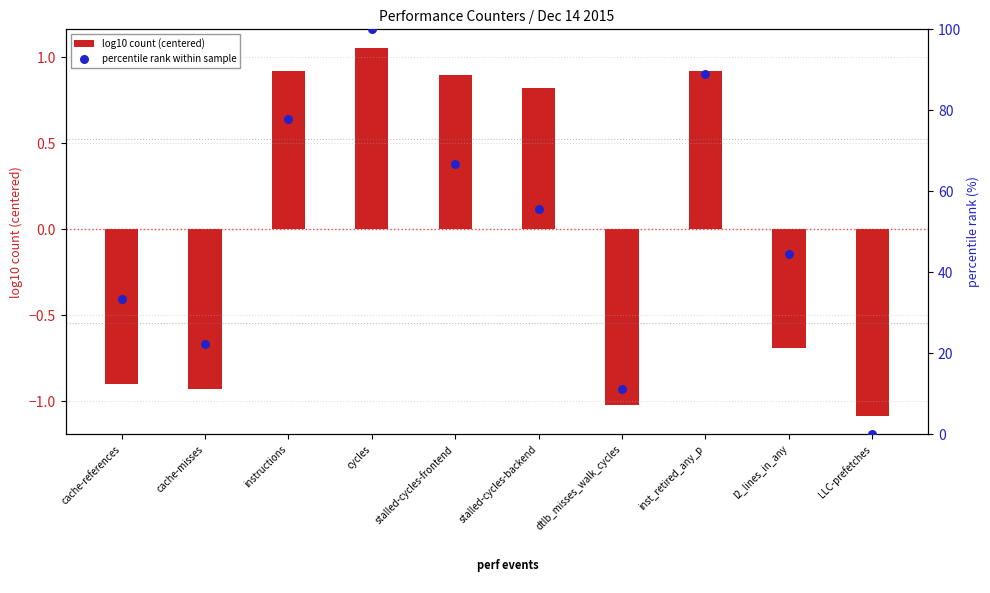

Is the value of percentile rank within sample at LLC-prefetches greater than the value of log10 count (centered) at cache-references?

Yes